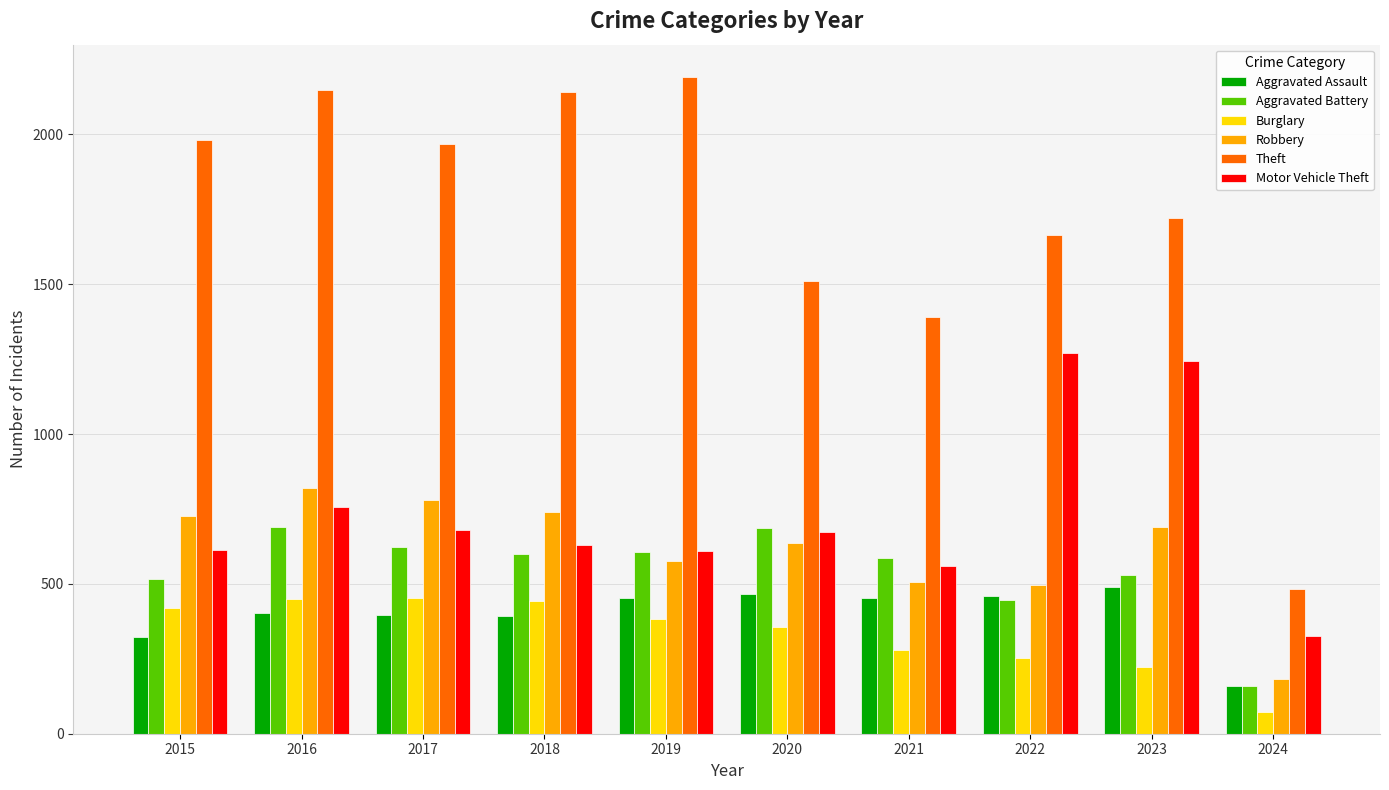

What are all the series names shown in the legend?

Aggravated Assault, Aggravated Battery, Burglary, Robbery, Theft, Motor Vehicle Theft